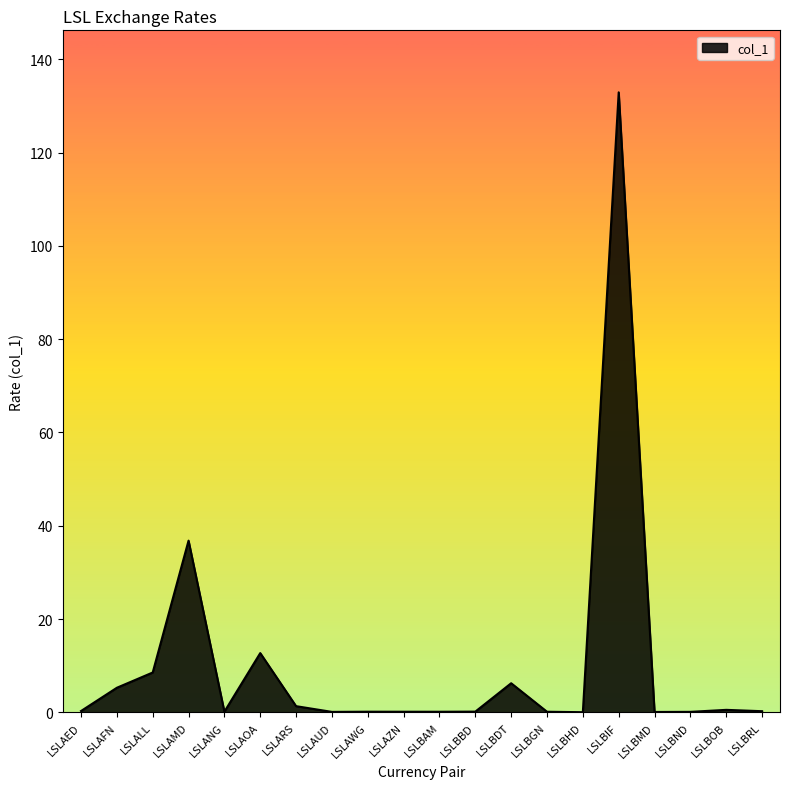

What is the sum of the values at LSLBMD and LSLBIF?

133.0